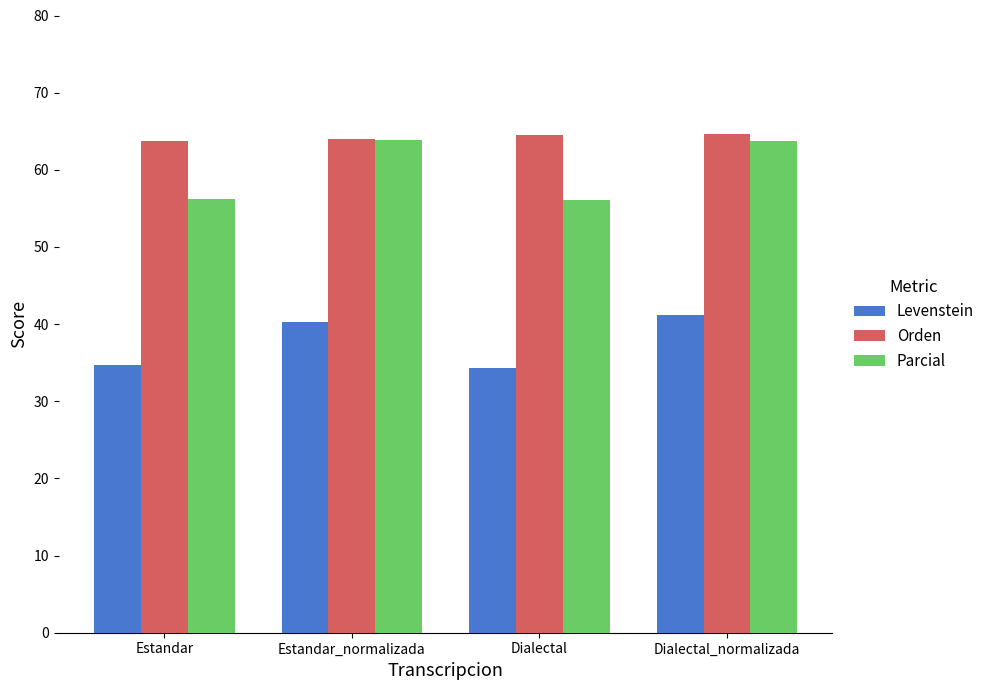

Which series has the largest range (max minus min)?

Parcial